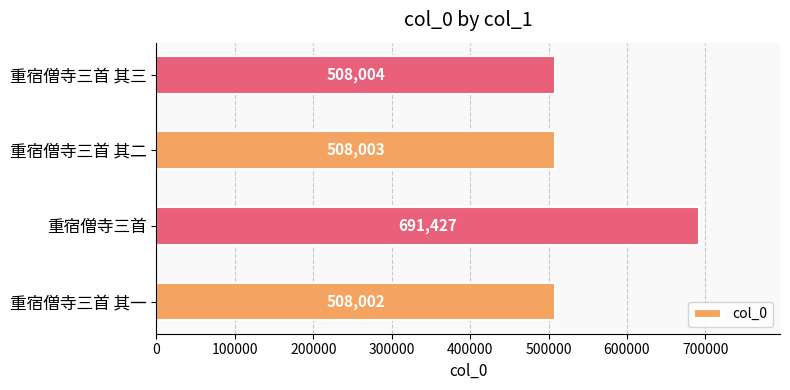

Reading top to bottom, what are all the values shown in this chart?

508004	508003	691427	508002